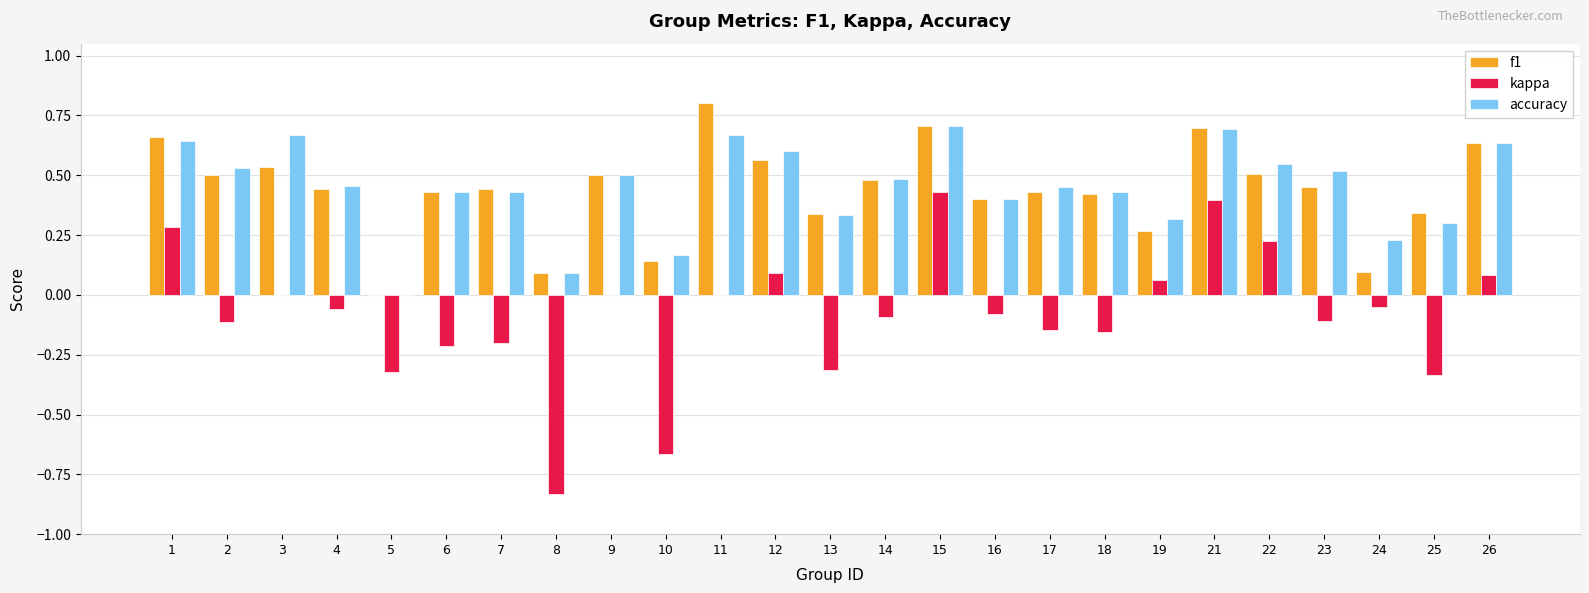

What is the maximum value shown in the chart?

0.8